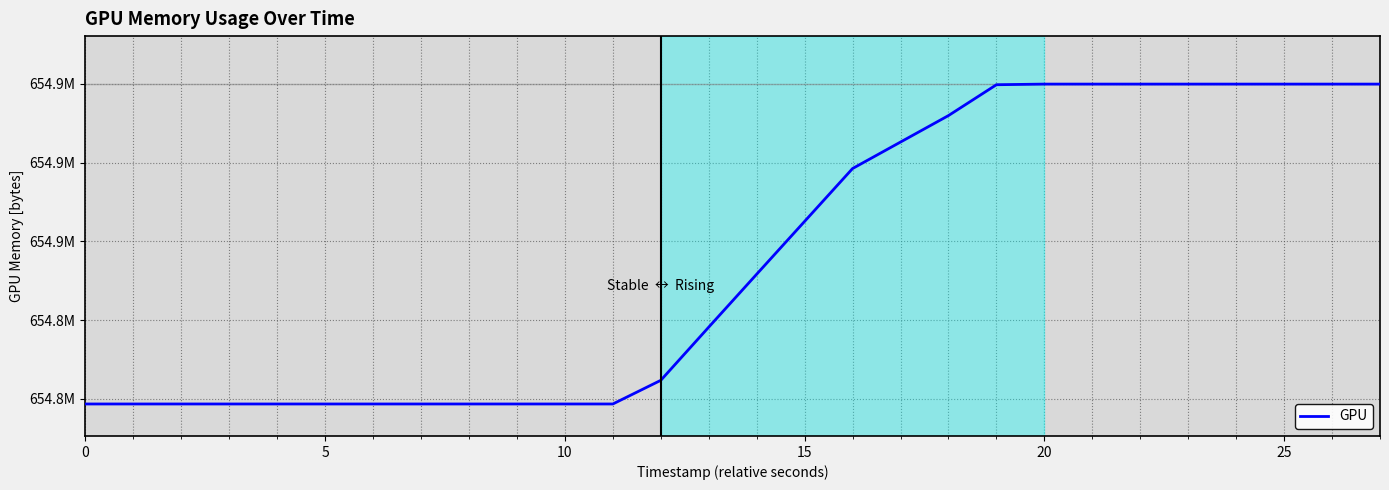

Does the chart have visible grid lines?

Yes